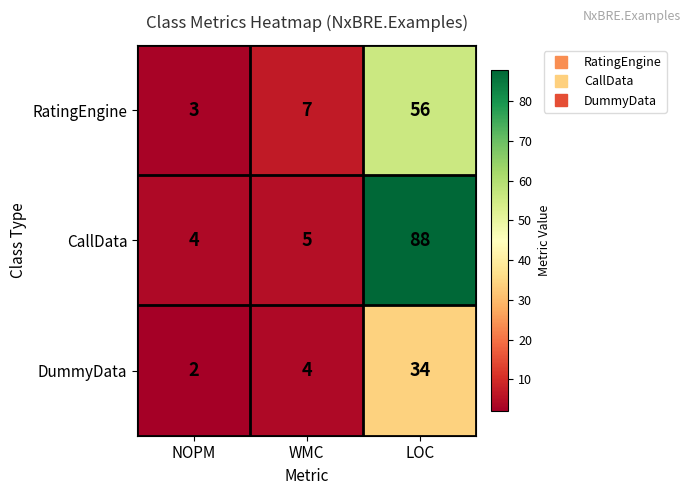

How many categories are shown in the chart?

3